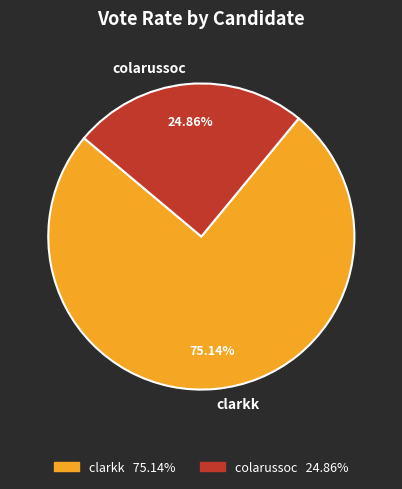

To the nearest percent, what percentage of the pie is colarussoc?

25%